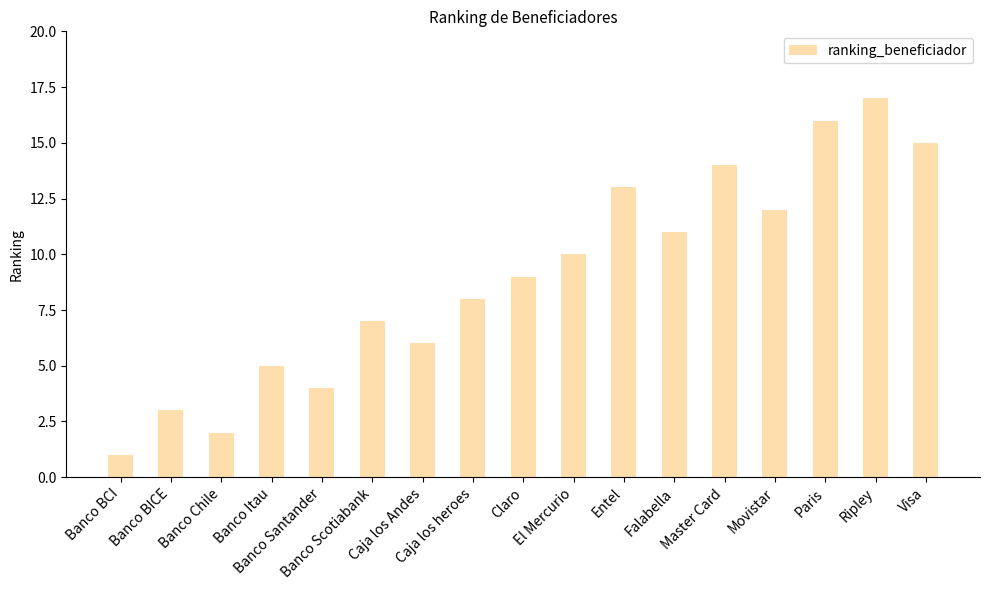

Reading left to right, list all the values displayed in this chart.

1	3	2	5	4	7	6	8	9	10	13	11	14	12	16	17	15